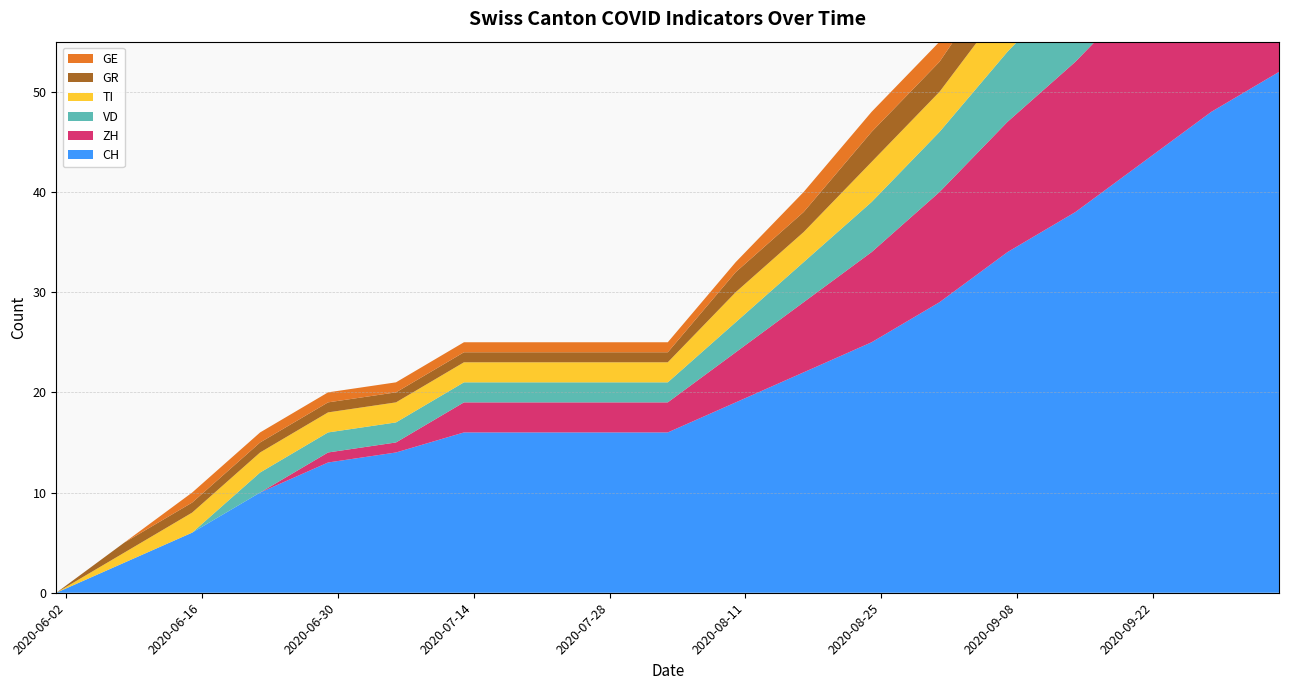

Reading left to right, list all the values displayed in this chart.

CH: 2020-06-01=0	2020-06-08=3	2020-06-15=6	2020-06-22=10	2020-06-29=13	2020-07-06=14	2020-07-13=16	2020-07-20=16	2020-07-27=16	2020-08-03=16	2020-08-10=19	2020-08-17=22	2020-08-24=25	2020-08-31=29	2020-09-07=34	2020-09-14=38	2020-09-21=43	2020-09-28=48	2020-10-05=52
ZH: 2020-06-01=0	2020-06-08=0	2020-06-15=0	2020-06-22=0	2020-06-29=1	2020-07-06=1	2020-07-13=3	2020-07-20=3	2020-07-27=3	2020-08-03=3	2020-08-10=5	2020-08-17=7	2020-08-24=9	2020-08-31=11	2020-09-07=13	2020-09-14=15	2020-09-21=17	2020-09-28=19	2020-10-05=21
VD: 2020-06-01=0	2020-06-08=0	2020-06-15=0	2020-06-22=2	2020-06-29=2	2020-07-06=2	2020-07-13=2	2020-07-20=2	2020-07-27=2	2020-08-03=2	2020-08-10=3	2020-08-17=4	2020-08-24=5	2020-08-31=6	2020-09-07=7	2020-09-14=8	2020-09-21=9	2020-09-28=10	2020-10-05=11
TI: 2020-06-01=0	2020-06-08=1	2020-06-15=2	2020-06-22=2	2020-06-29=2	2020-07-06=2	2020-07-13=2	2020-07-20=2	2020-07-27=2	2020-08-03=2	2020-08-10=3	2020-08-17=3	2020-08-24=4	2020-08-31=4	2020-09-07=5	2020-09-14=6	2020-09-21=7	2020-09-28=8	2020-10-05=9
GR: 2020-06-01=0	2020-06-08=1	2020-06-15=1	2020-06-22=1	2020-06-29=1	2020-07-06=1	2020-07-13=1	2020-07-20=1	2020-07-27=1	2020-08-03=1	2020-08-10=2	2020-08-17=2	2020-08-24=3	2020-08-31=3	2020-09-07=4	2020-09-14=4	2020-09-21=5	2020-09-28=5	2020-10-05=6
GE: 2020-06-01=0	2020-06-08=0	2020-06-15=1	2020-06-22=1	2020-06-29=1	2020-07-06=1	2020-07-13=1	2020-07-20=1	2020-07-27=1	2020-08-03=1	2020-08-10=1	2020-08-17=2	2020-08-24=2	2020-08-31=2	2020-09-07=3	2020-09-14=3	2020-09-21=4	2020-09-28=4	2020-10-05=5